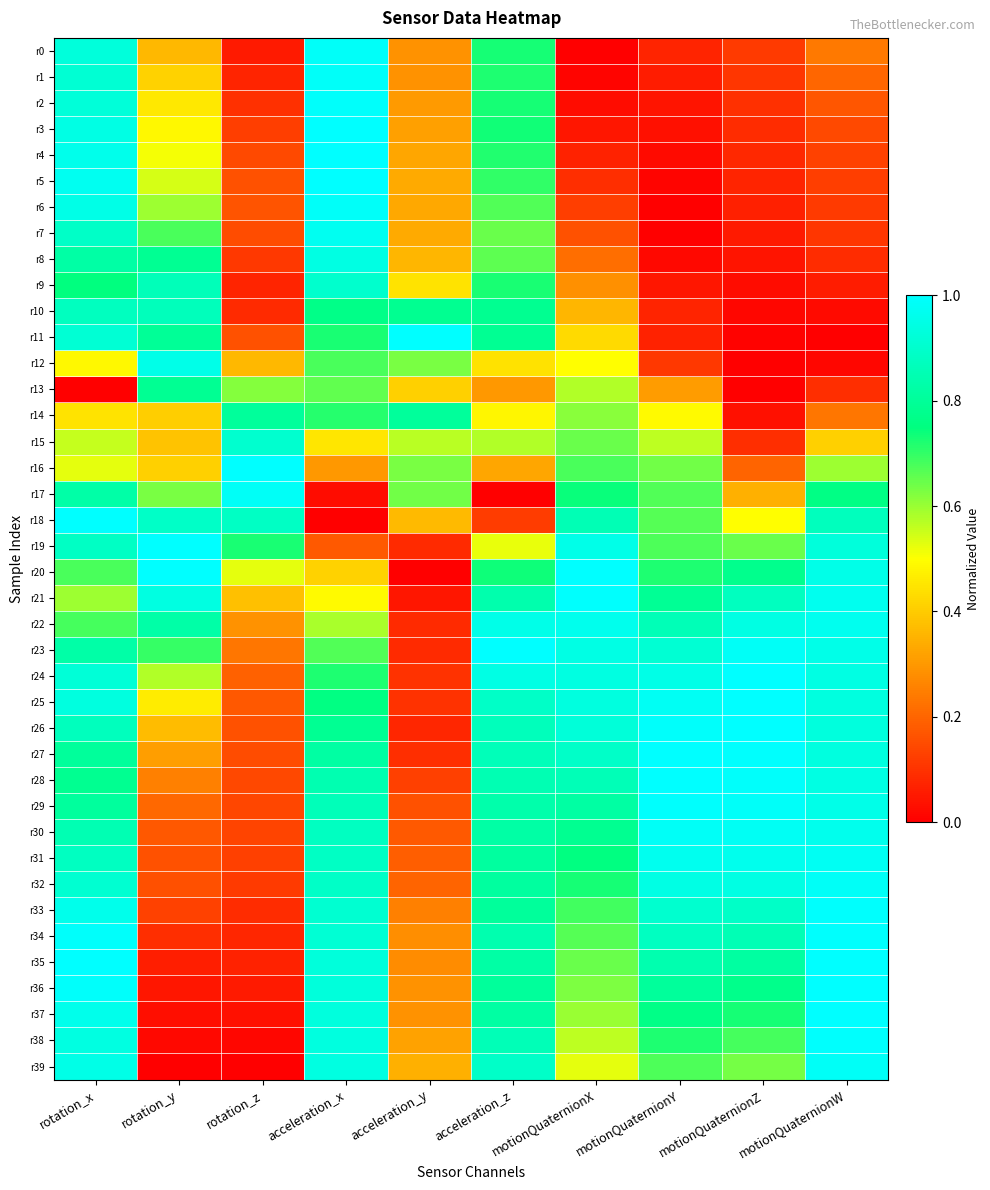

What is the total value across all series at motionQuaternionY?

22.2